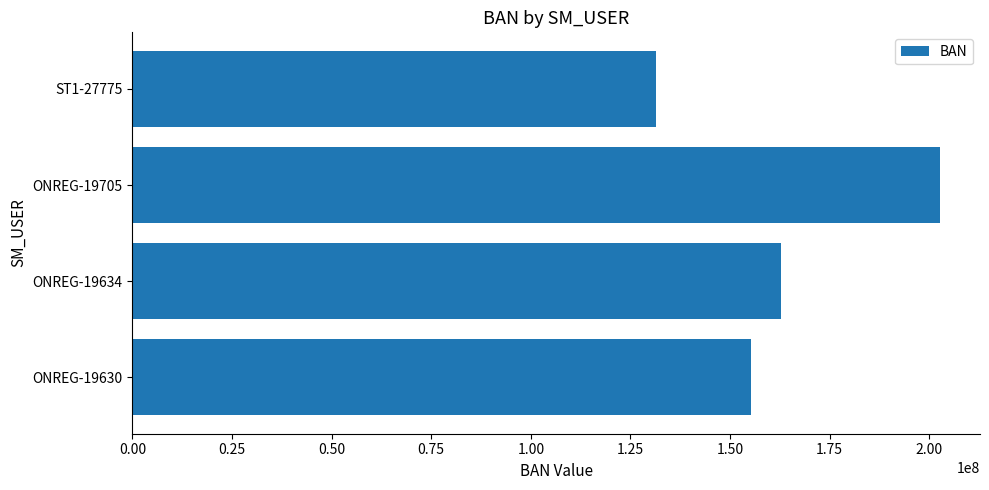

The value at ST1-27775 is 61428227. True or false?

False